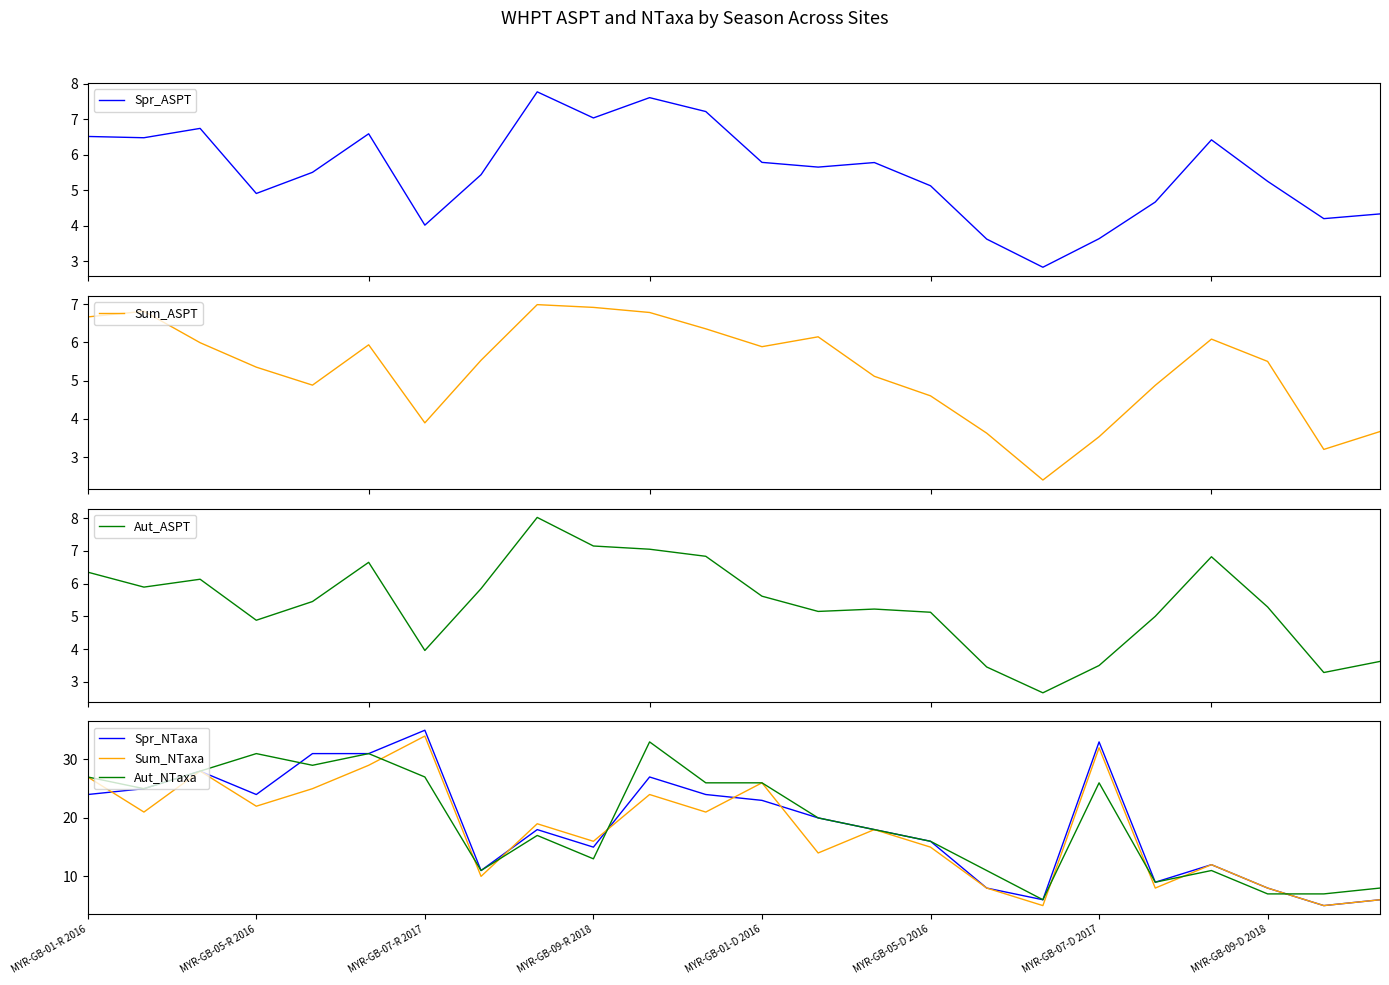

How many lines are shown in the chart?

6